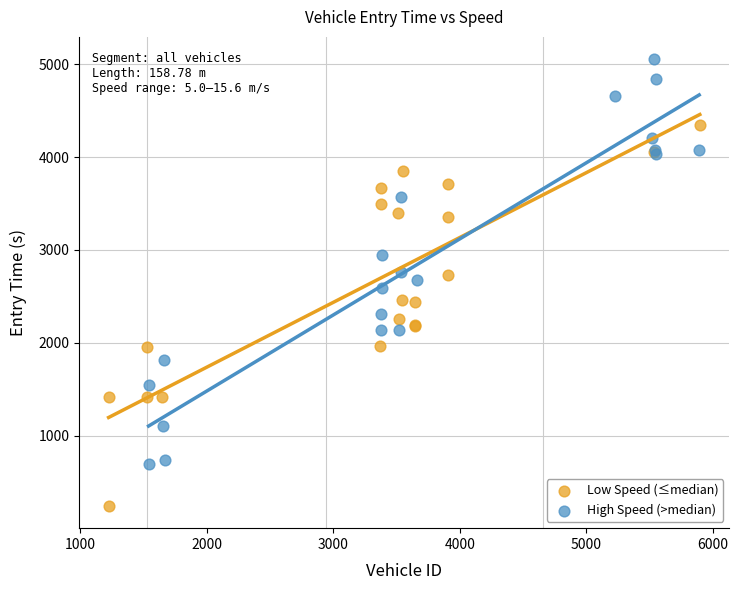

Which series contains the lowest Y value?

Low Speed (≤median)